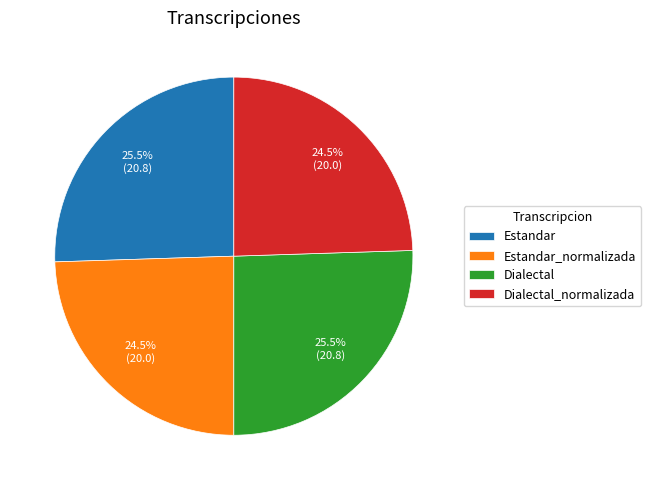

How many segments does this pie chart have?

4